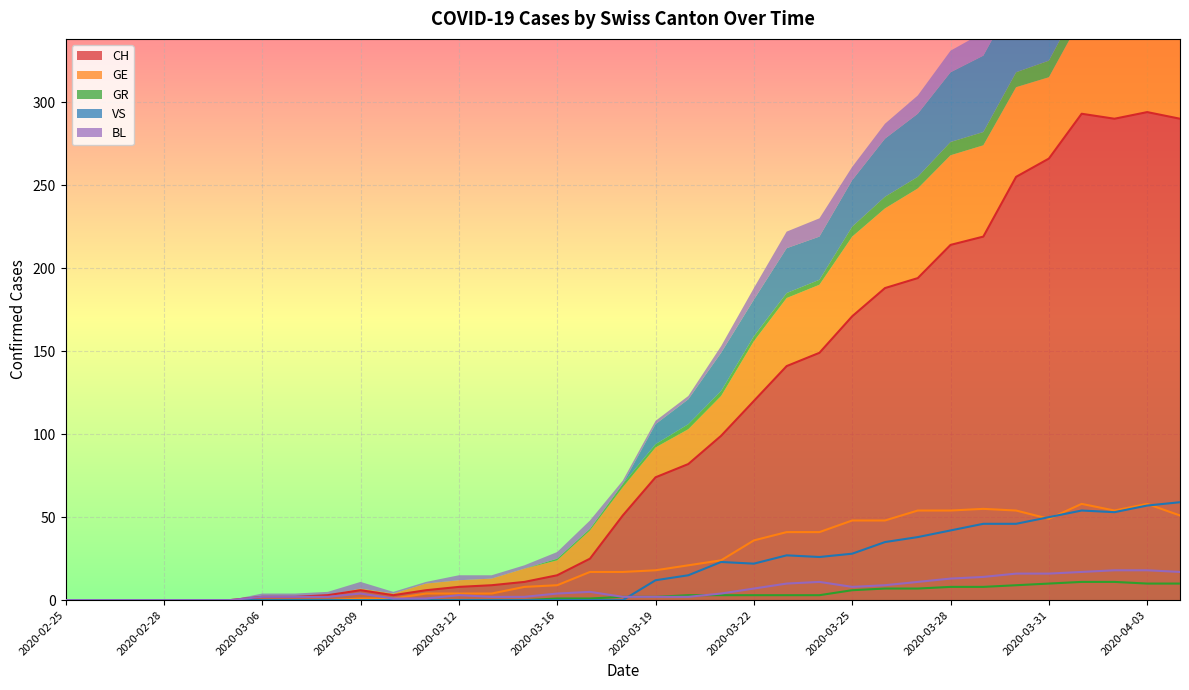

How many values in the CH series are below 51?

17